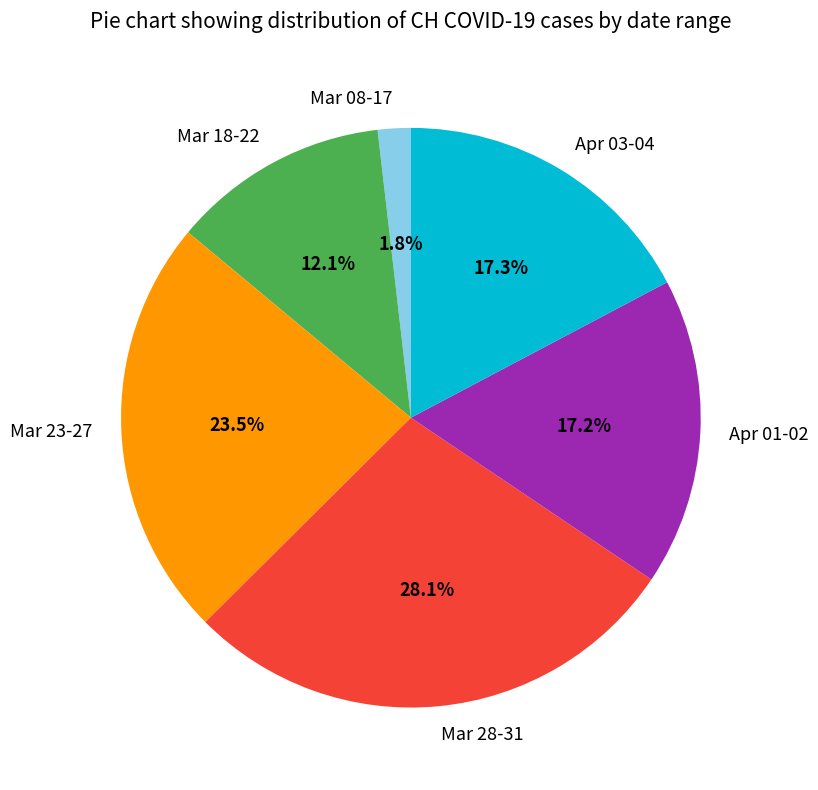

Which slice is the smallest?

Mar 08-17